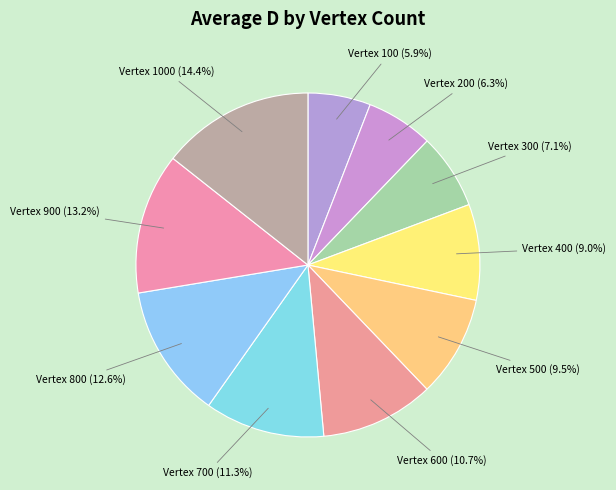

What is the largest slice in the pie chart?

Vertex 1000